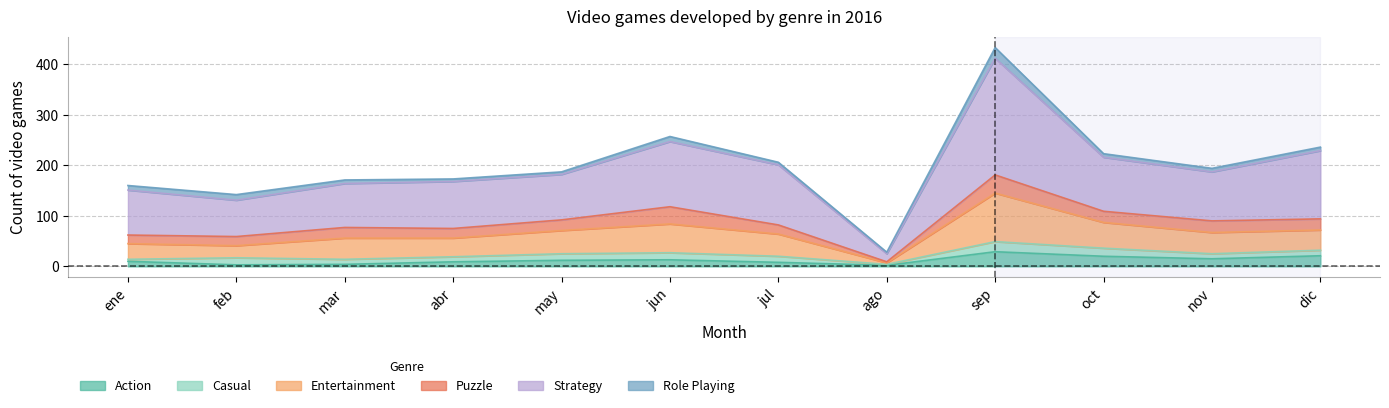

Where is Strategy nearest to the value 230?

dic